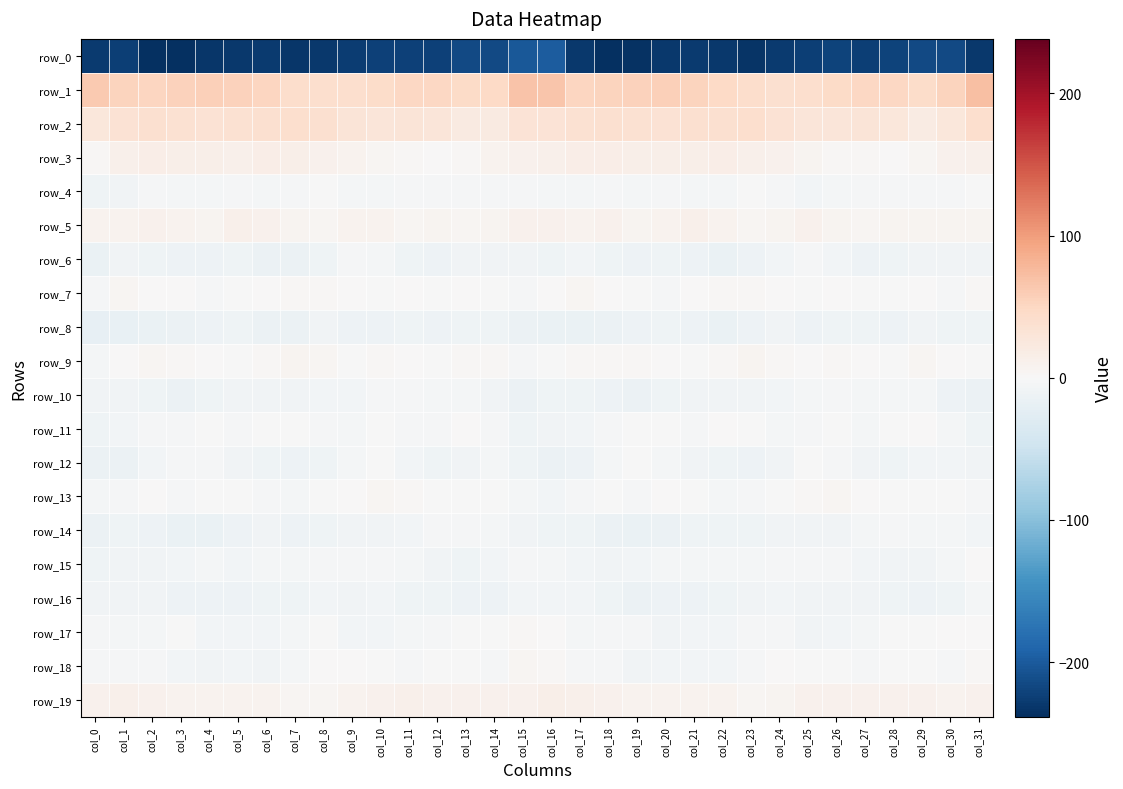

Between col_11 and col_19, which series saw the biggest shift?

row_0